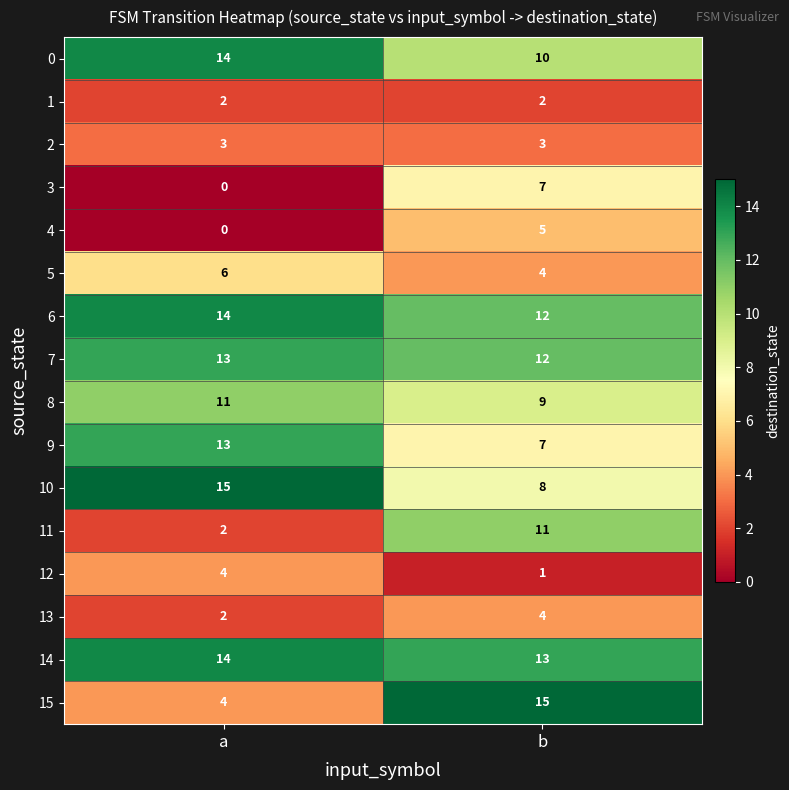

What is the difference between the maximum and minimum values in the 10 series?

7